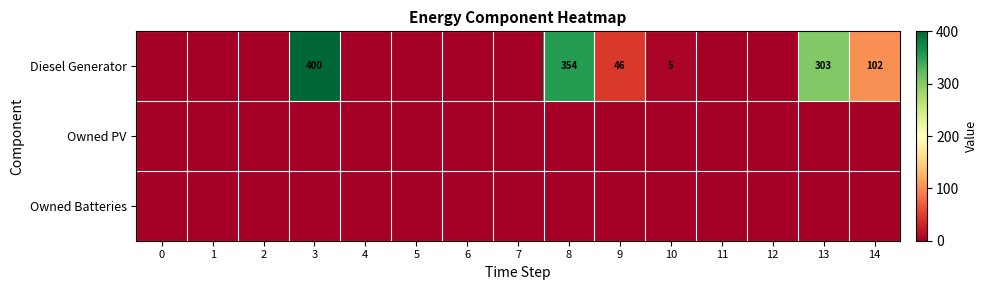

How many distinct data groups are displayed?

3